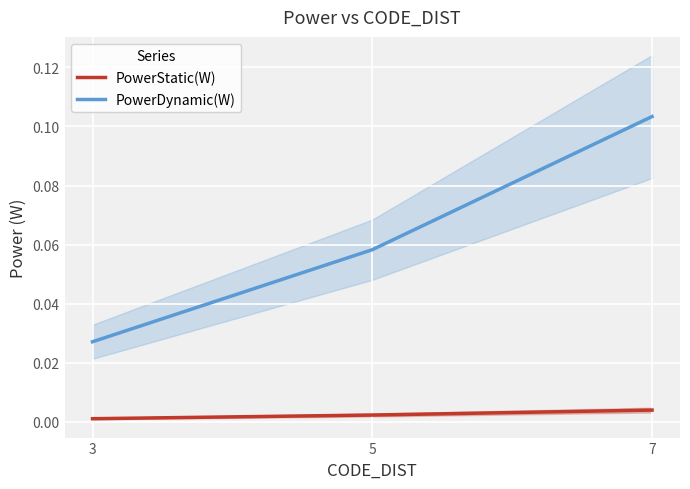

Rank the categories by PowerDynamic(W) value from highest to lowest.

7, 5, 3